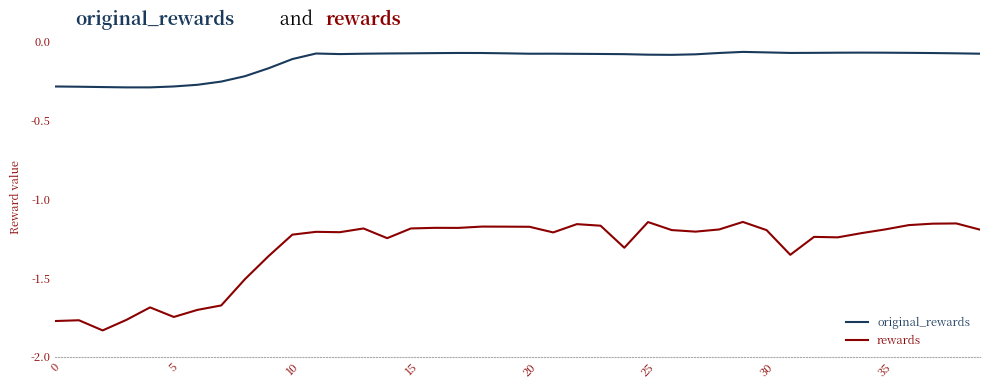

What is the difference between the maximum and minimum values in the rewards series?

0.7